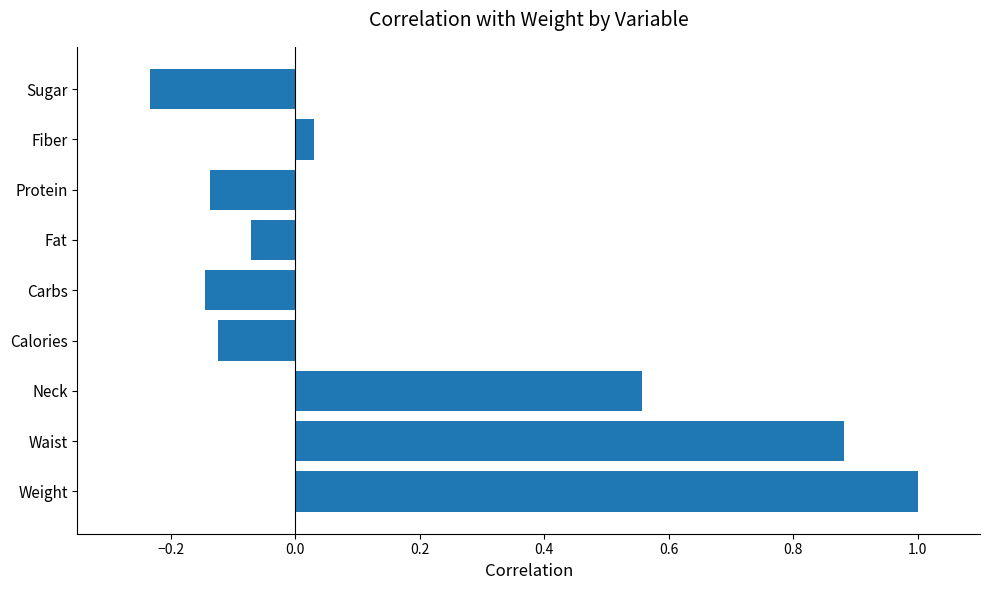

Which label corresponds to the smallest value in the chart?

Sugar